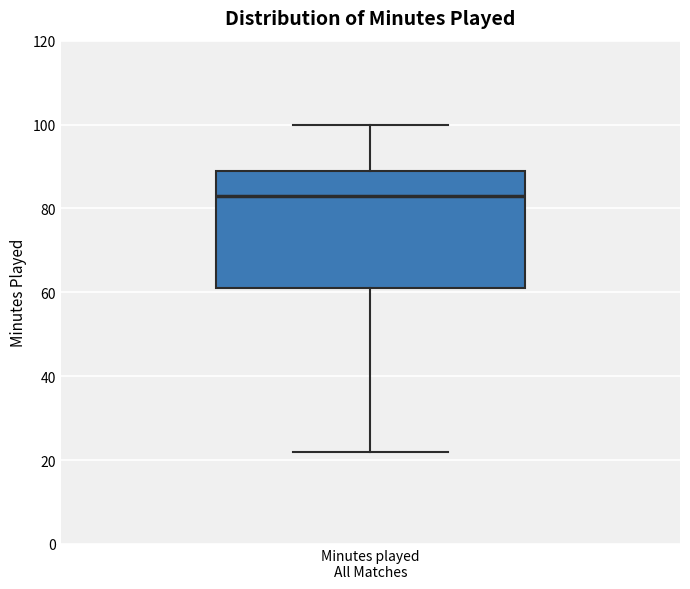

Where does the median line of the box for Minutes played All Matches sit on the y-axis? The values are not printed on the chart, so give them approximately, as read against the axis.

84